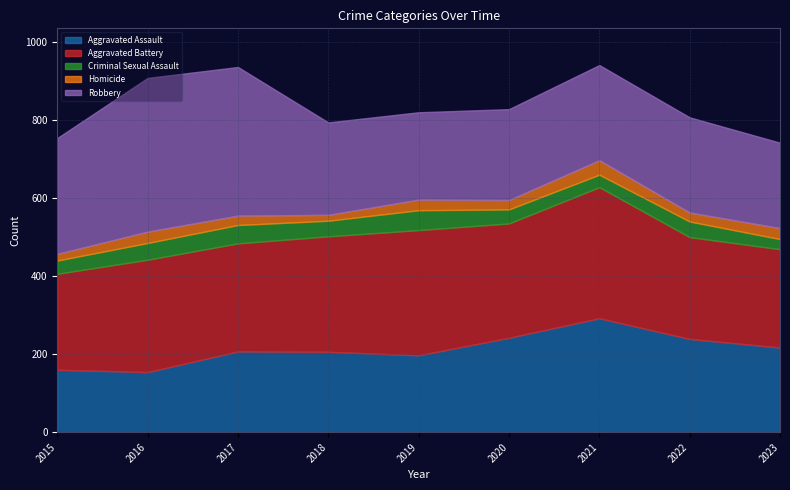

Reading right to left, list all the values displayed in this chart.

Aggravated Assault: 2023=217	2022=239	2021=292	2020=242	2019=197	2018=206	2017=207	2016=154	2015=160
Aggravated Battery: 2023=252	2022=261	2021=336	2020=293	2019=321	2018=296	2017=277	2016=288	2015=246
Criminal Sexual Assault: 2023=26	2022=40	2021=32	2020=36	2019=51	2018=40	2017=47	2016=43	2015=34
Homicide: 2023=28	2022=23	2021=37	2020=24	2019=27	2018=15	2017=24	2016=29	2015=17
Robbery: 2023=219	2022=244	2021=244	2020=233	2019=224	2018=237	2017=381	2016=394	2015=297